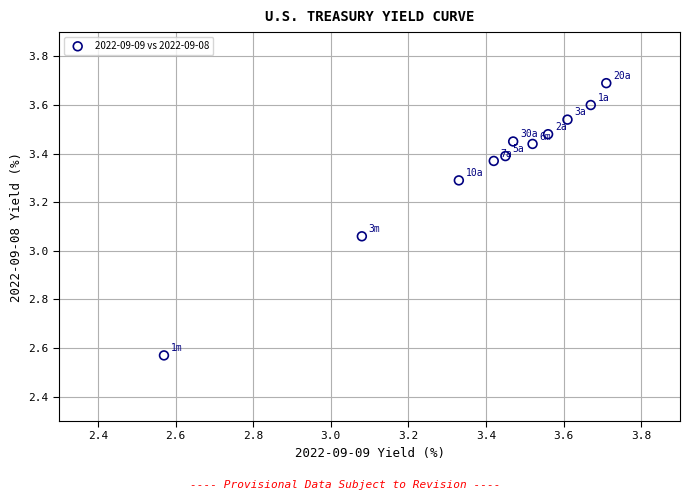

What is the range of Y values (max minus min)?

1.1